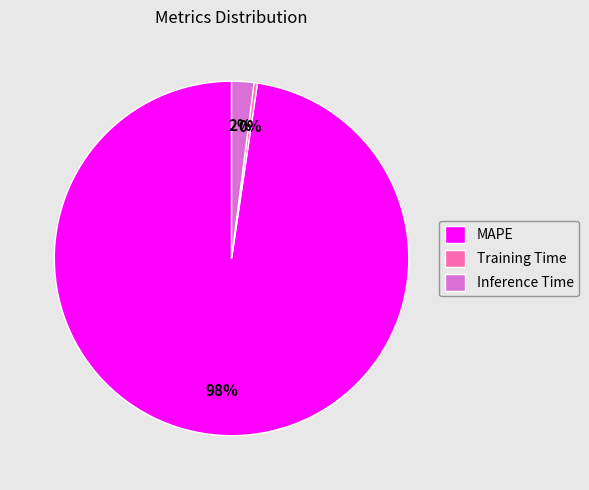

Do MAPE and Training Time together represent more than half of the pie?

Yes